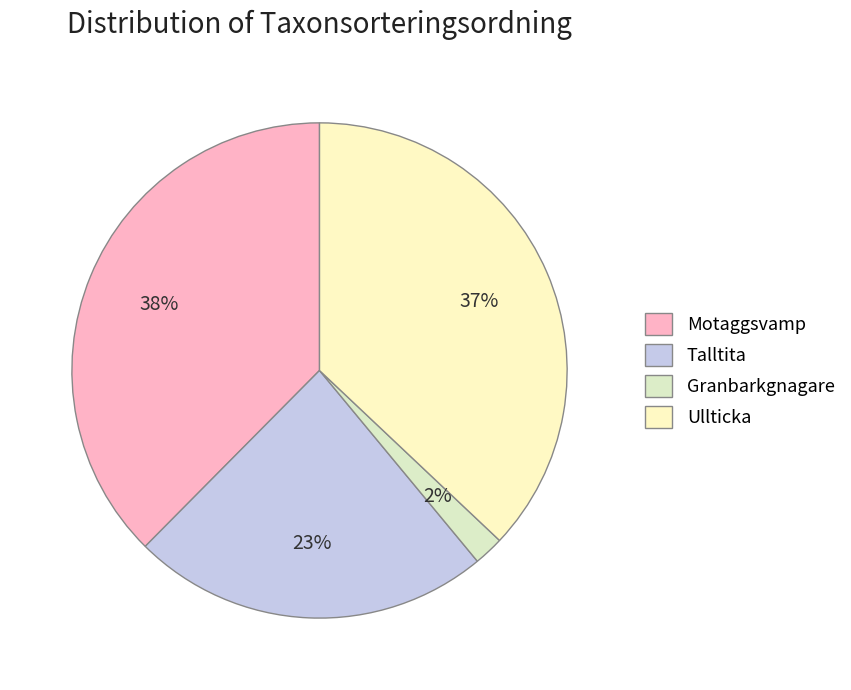

Approximately how many times larger is the value at Motaggsvamp compared to Granbarkgnagare?

19.2